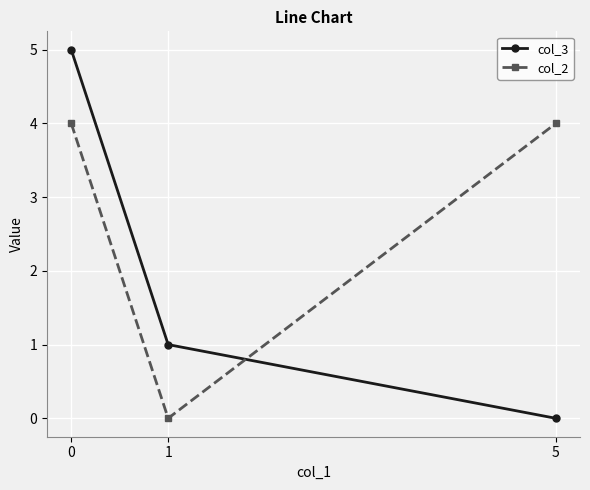

How many data points in col_2 are less than 4?

1